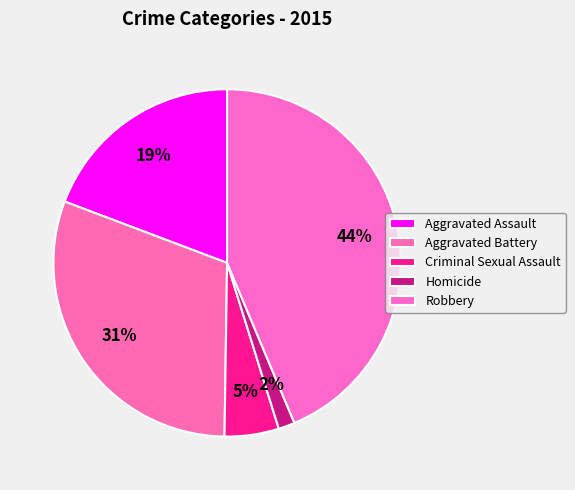

How many slices are in this pie chart?

5